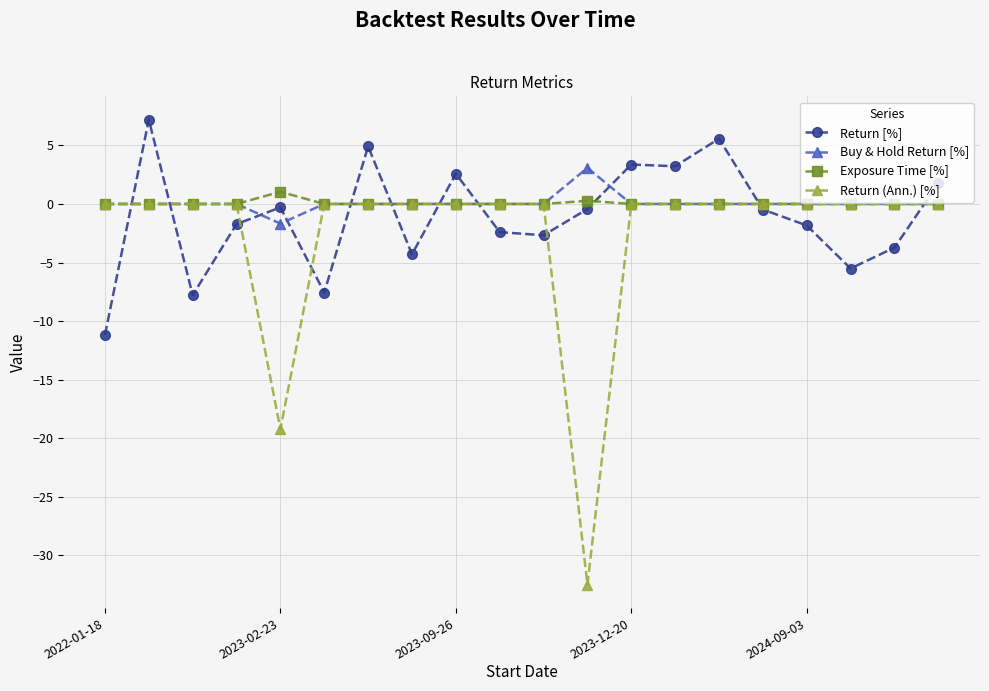

Count the number of data series in this chart.

4